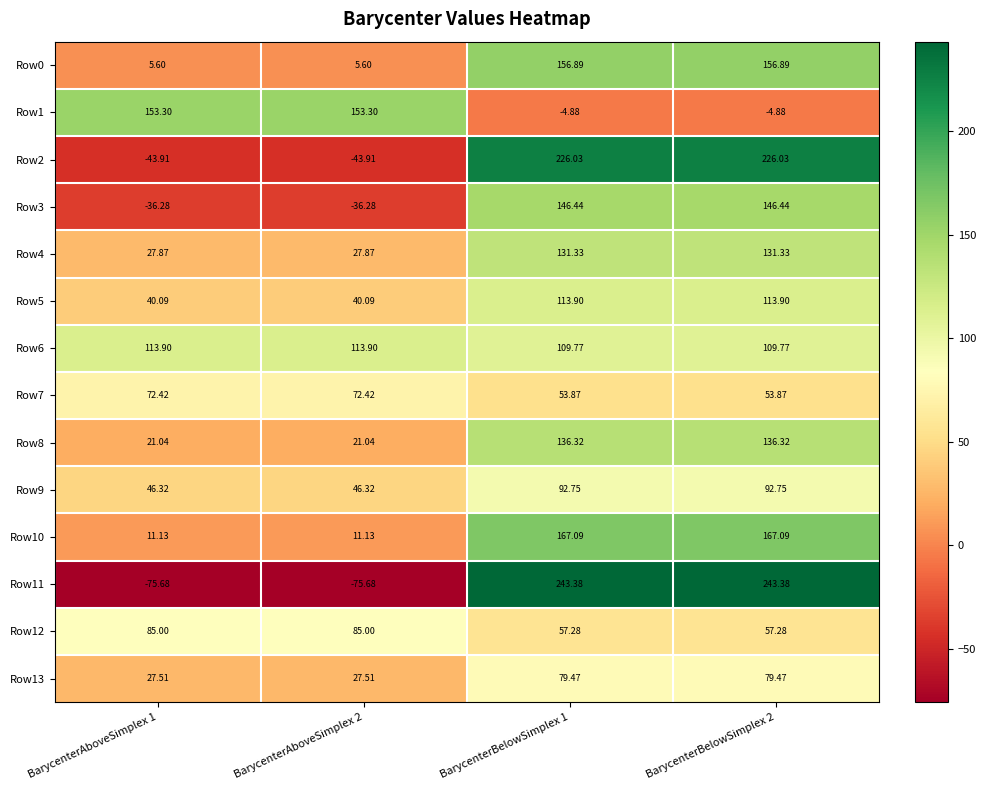

Is the value of Row3 at BarycenterAboveSimplex 2 greater than the value of Row1 at BarycenterBelowSimplex 2?

No